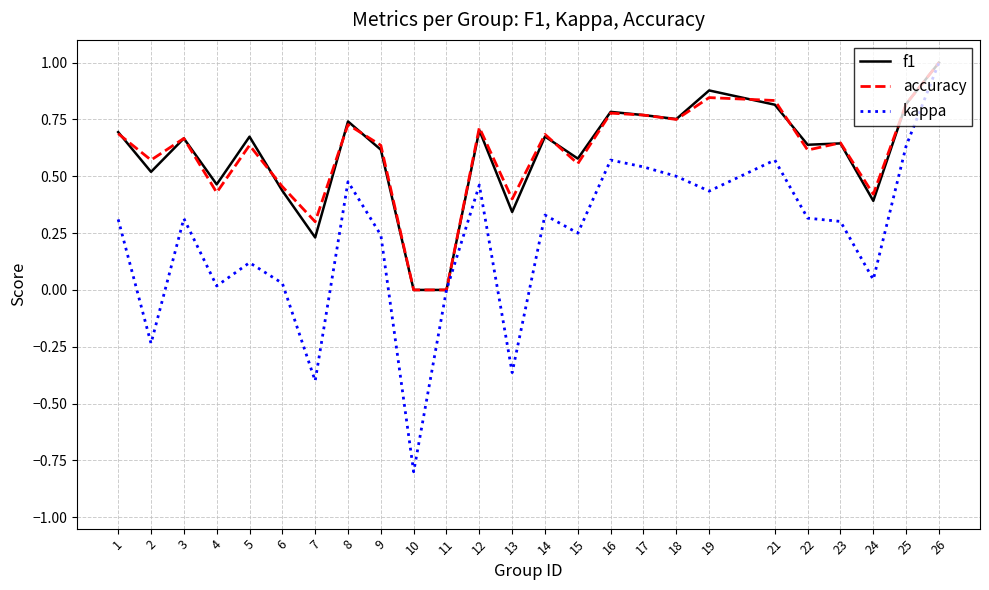

Count the f1 values in the range 0 to 1.

25